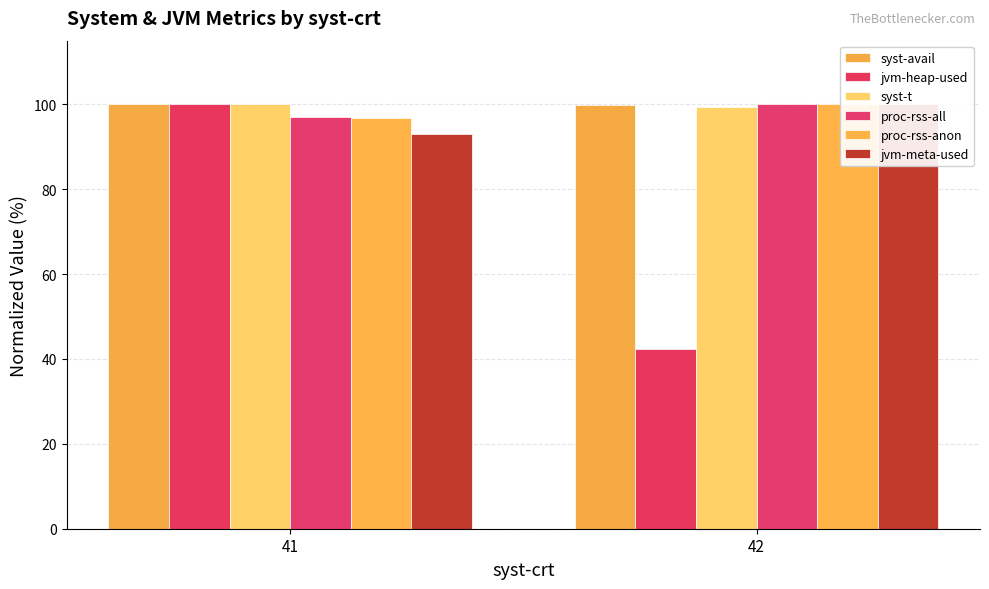

What is the value of the proc-rss-all bar at the 2nd from the left?

100.0